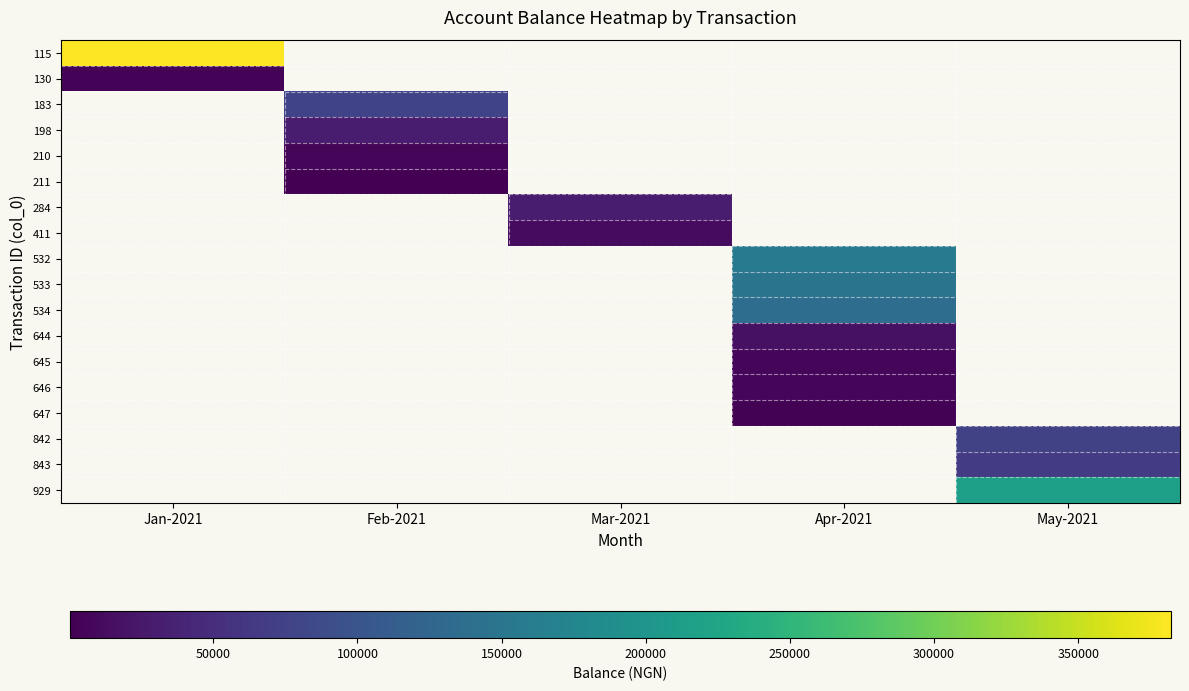

Rank the series at Jan-2021 from lowest to highest value.

130, 183, 198, 210, 211, 284, 411, 532, 533, 534, 644, 645, 646, 647, 842, 843, 929, 115